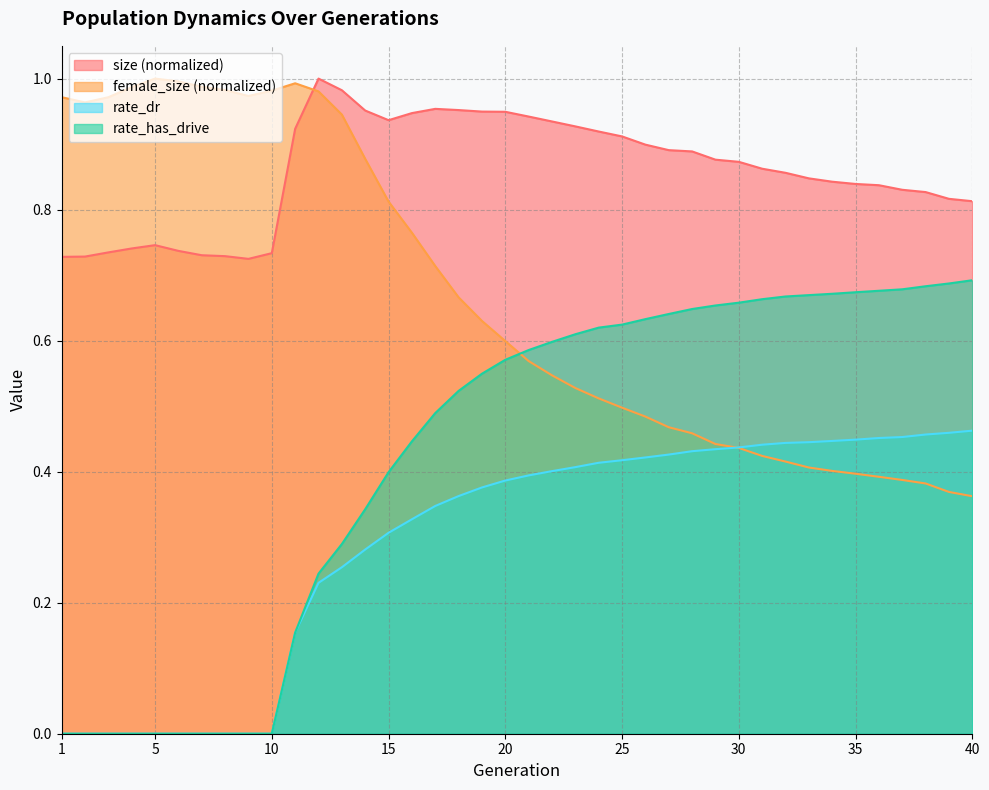

Which series ends up on top after the final intersection of female_size and rate_has_drive?

rate_has_drive